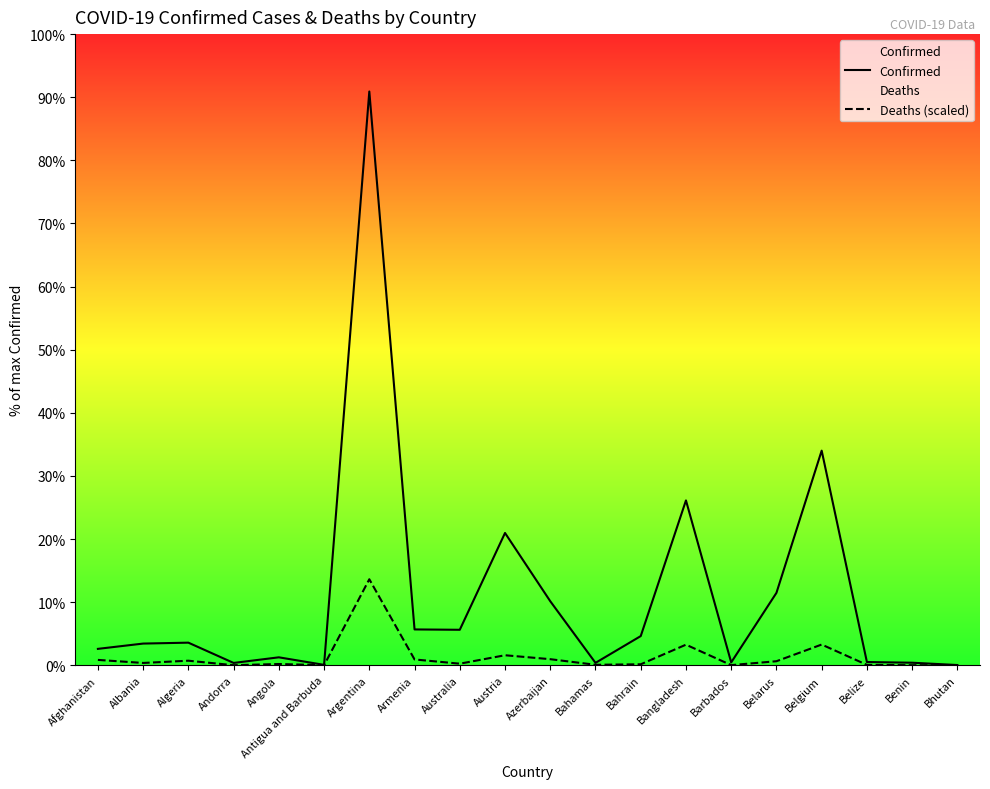

At which category is the sum across all series the highest?

Argentina